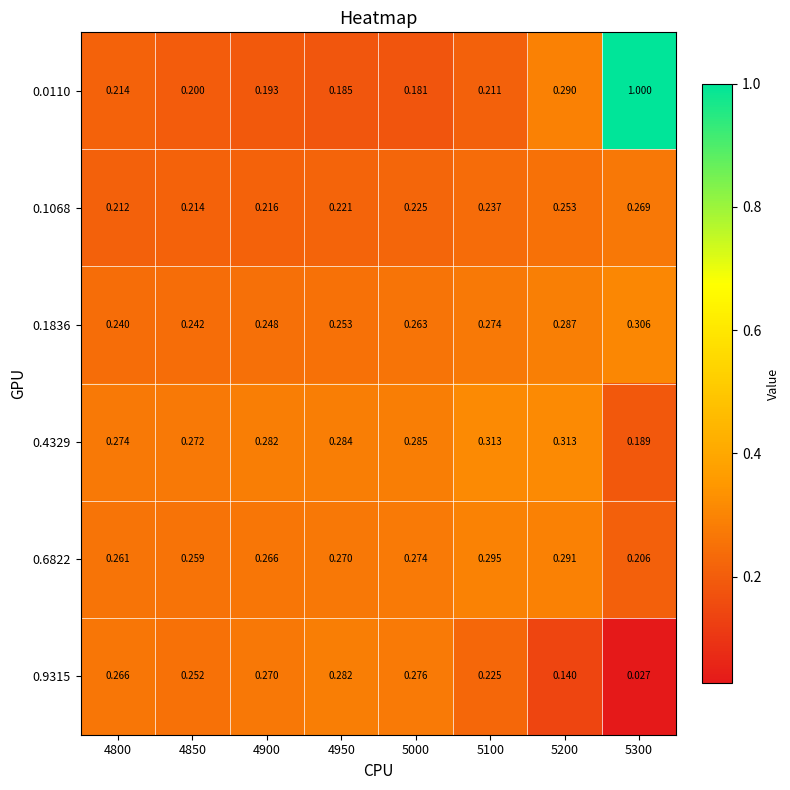

Is the value of 0.0110 at 4800 greater than the value of 0.4329 at 5100?

No